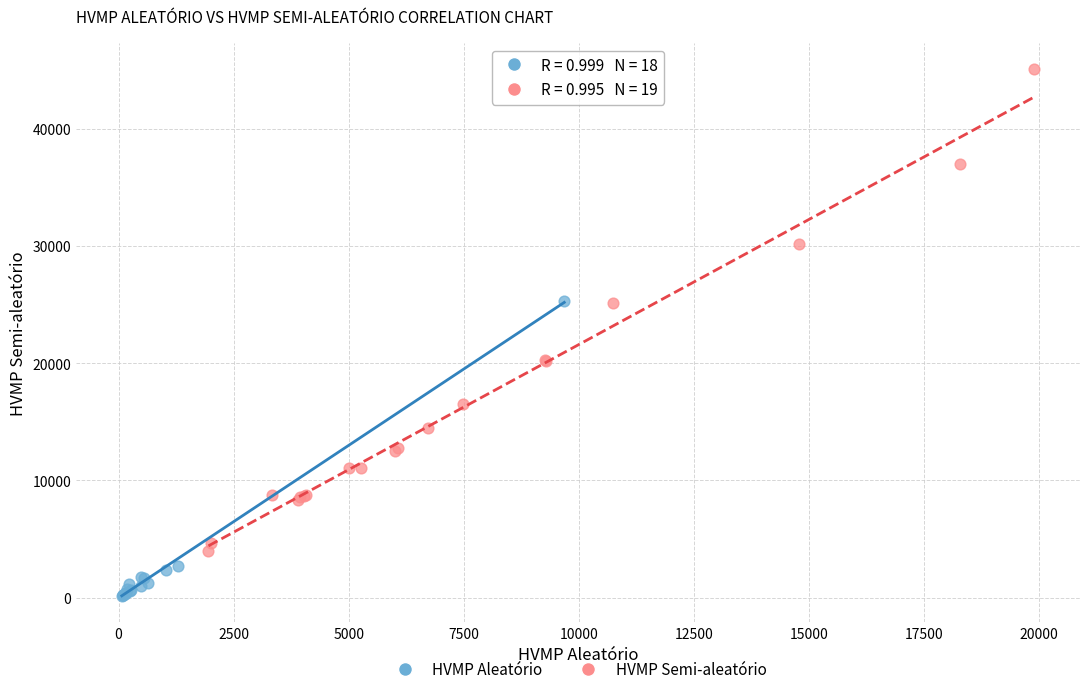

Which series reaches the maximum Y coordinate?

HVMP Semi-aleatório